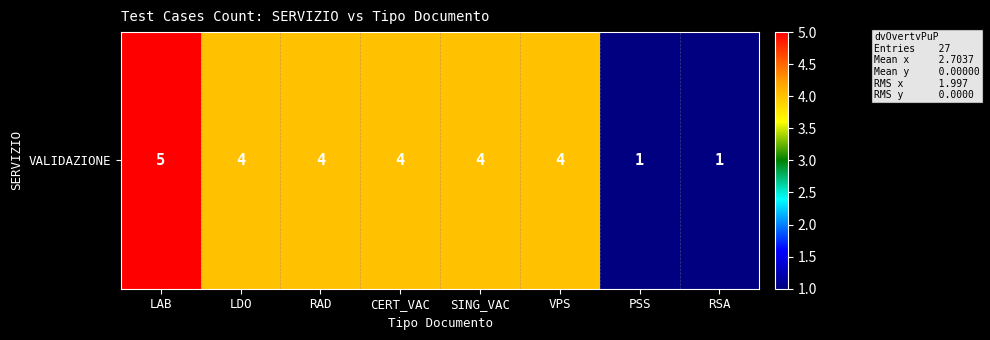

Rank the categories by value from lowest to highest.

PSS, RSA, LDO, RAD, CERT_VAC, SING_VAC, VPS, LAB